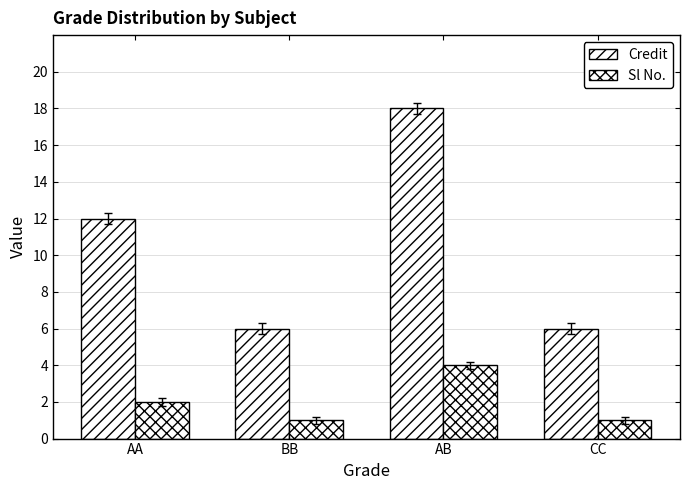

Count the number of data series in this chart.

2